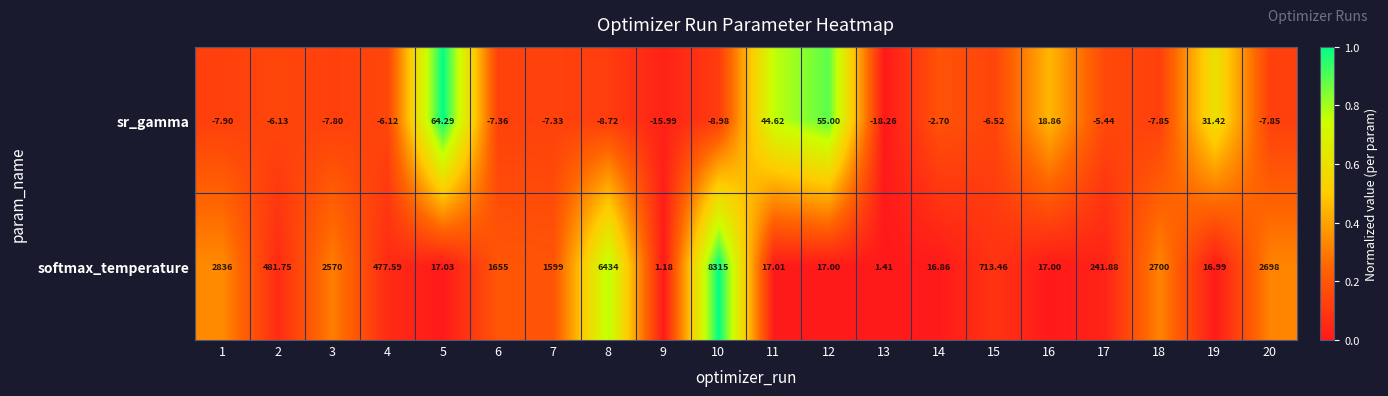

Which series has the largest total across all categories?

softmax_temperature